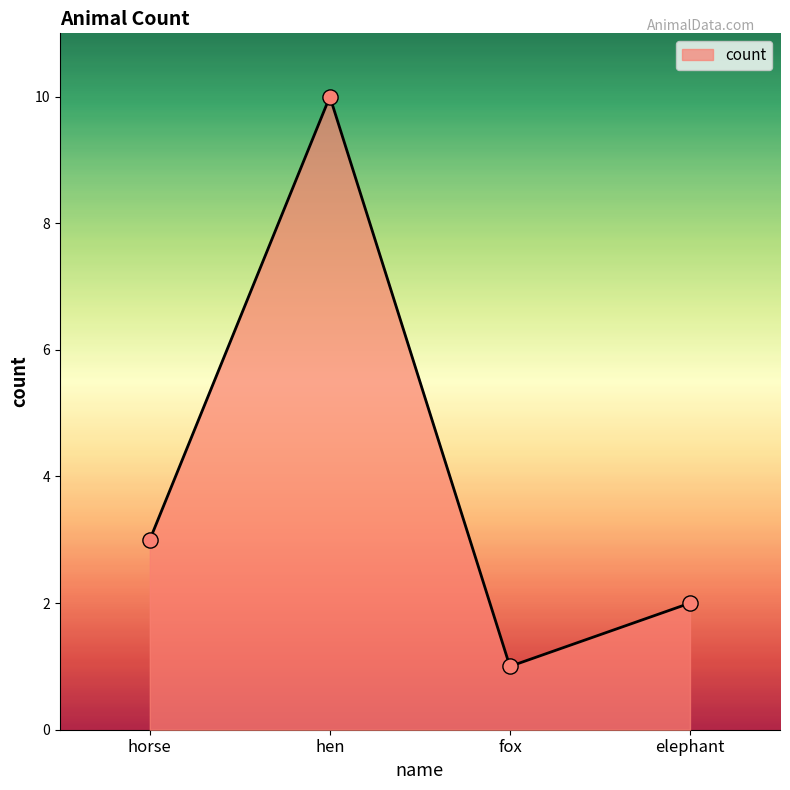

Between fox and elephant, which is larger?

elephant